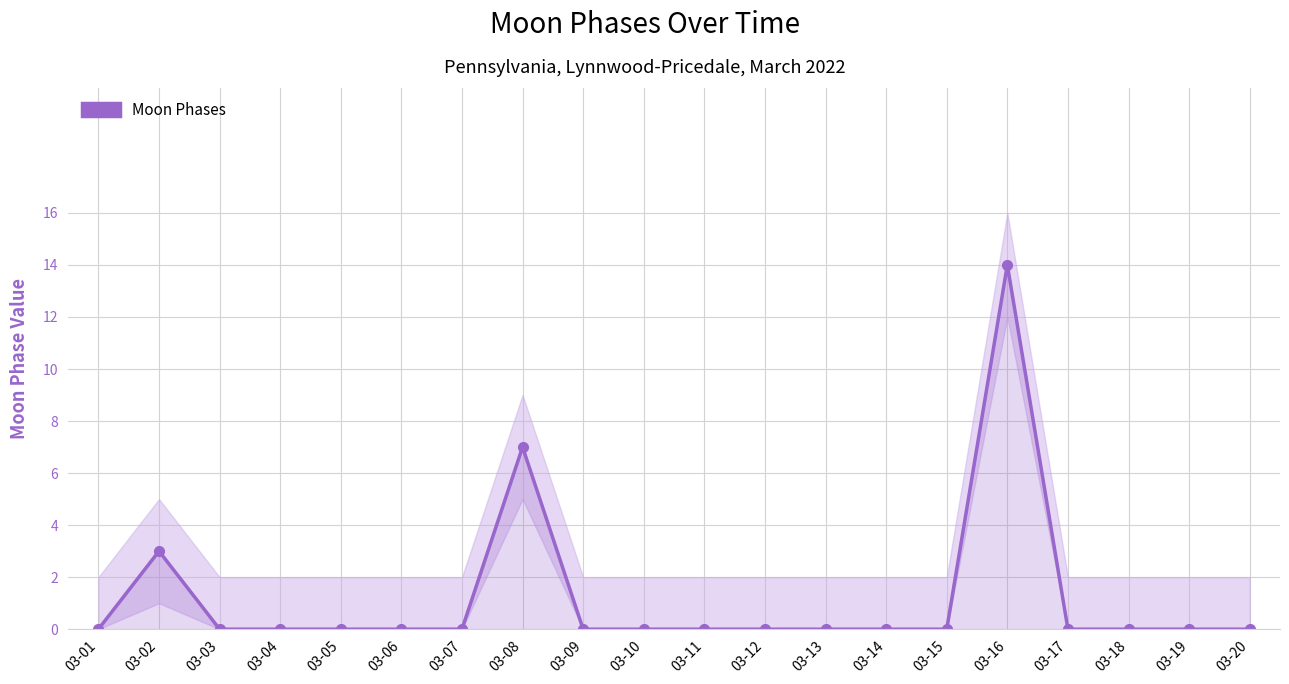

How many values are above zero?

3